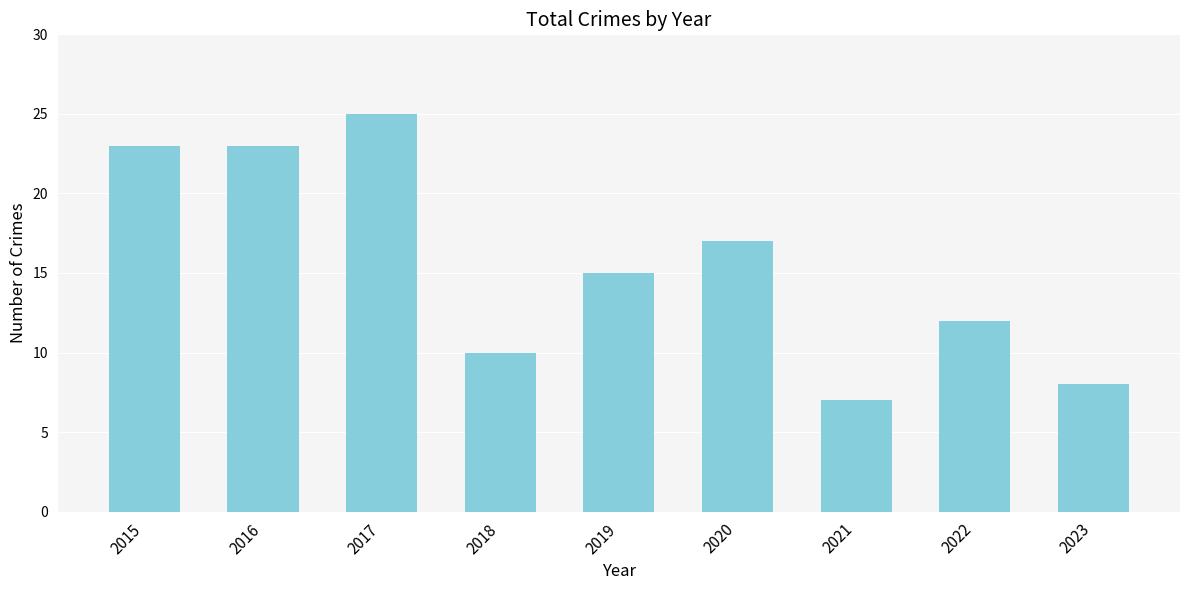

Which has a higher value, 2021 or 2019?

2019